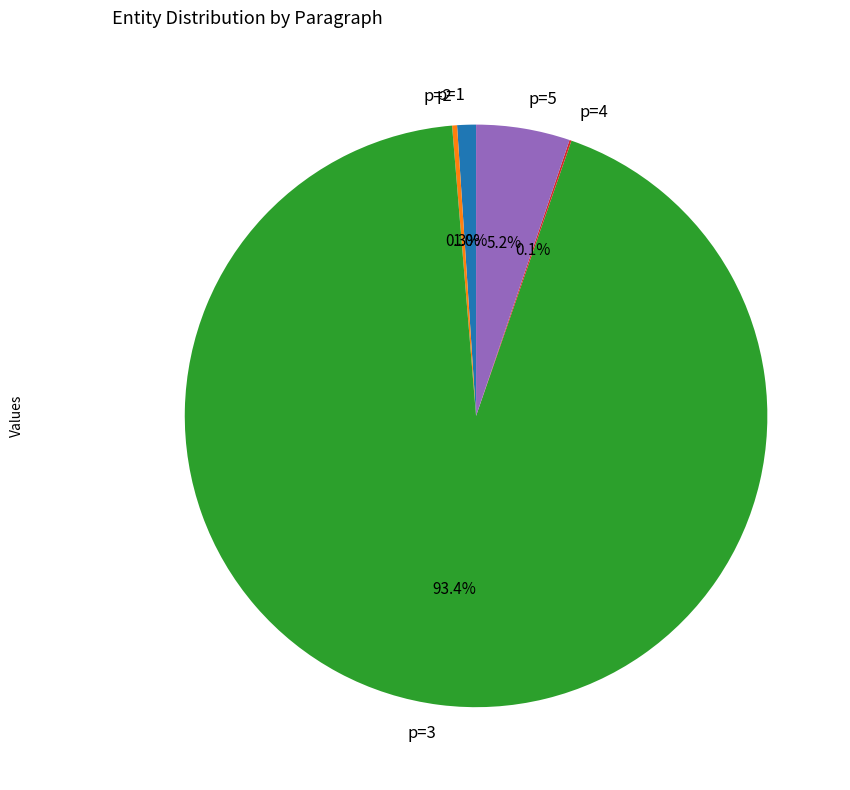

Which category has the biggest portion of the pie?

p=3